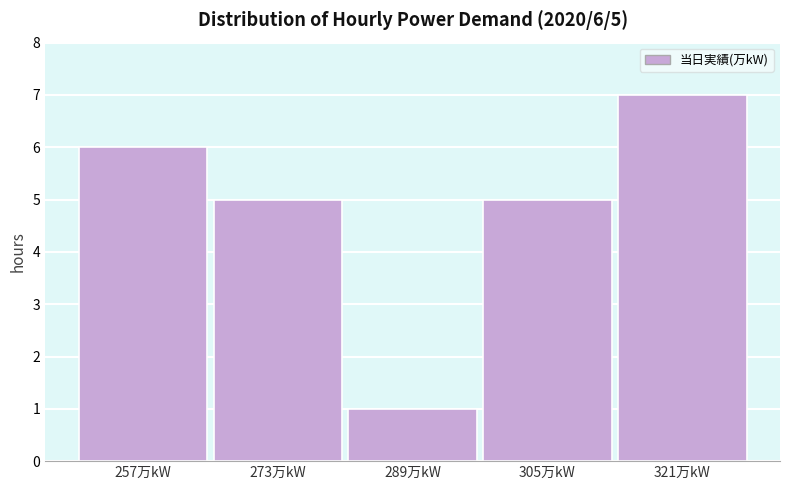

Reading left to right, list all the values displayed in this chart.

6	5	1	5	7